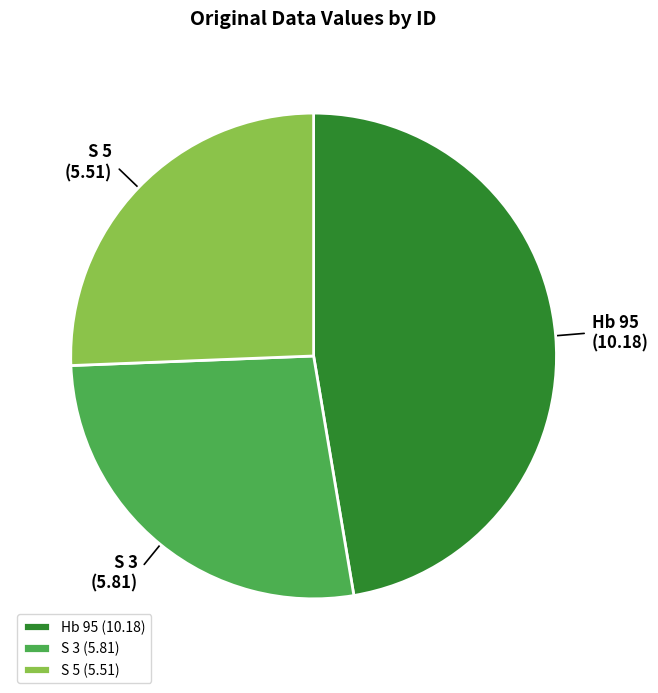

How many segments does this pie chart have?

3